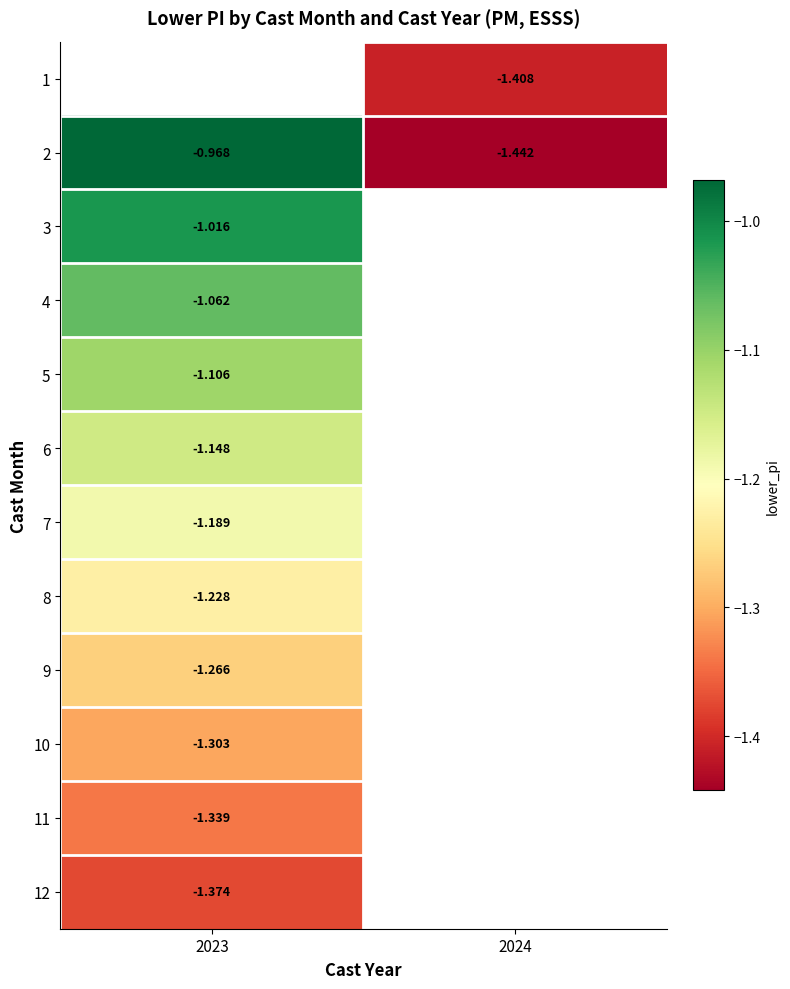

How many distinct data groups are displayed?

12